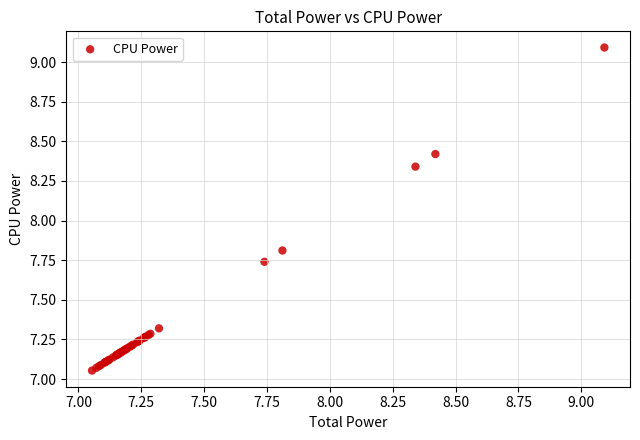

What Y value in the scatter plot is closest to 8?

7.8